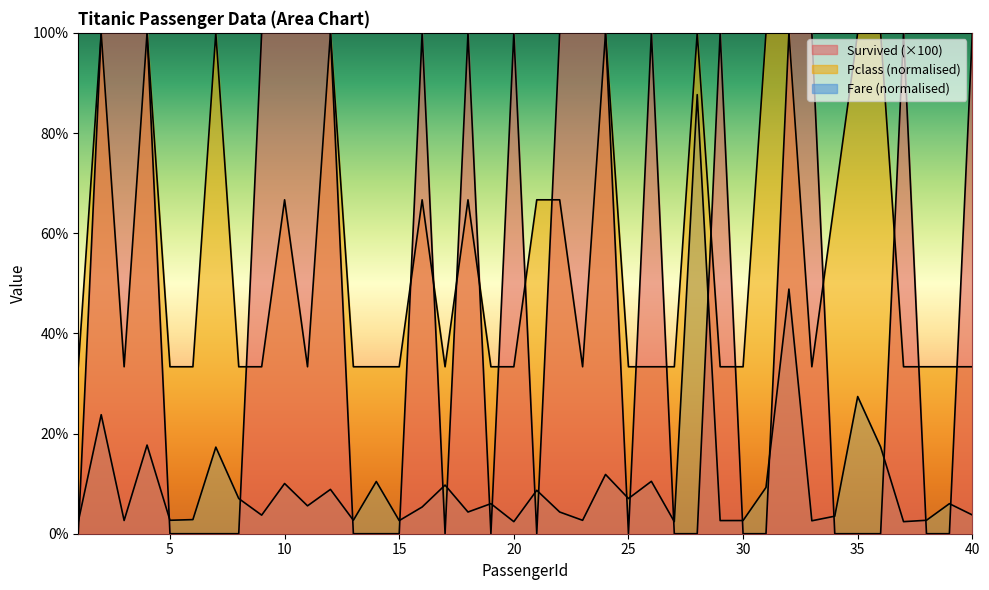

Is the value of Pclass at 31 greater than the value of Fare at 13?

Yes